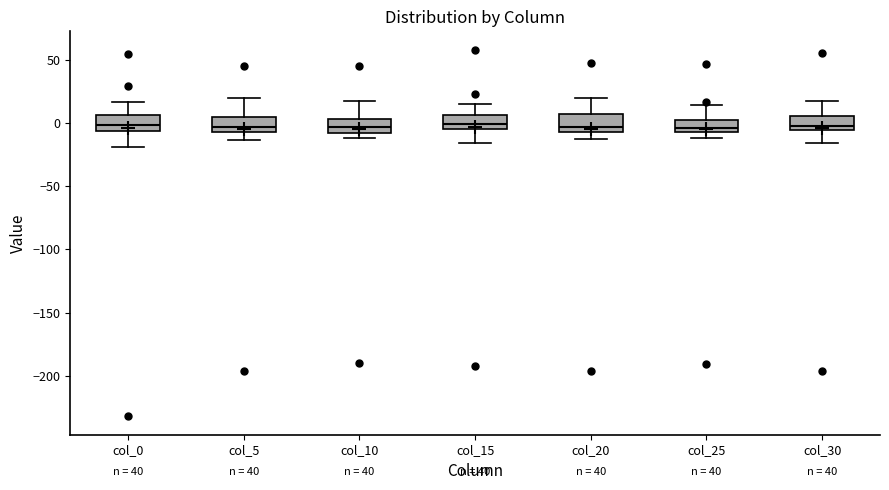

Where is the upper edge of the box for col_15 on the y-axis? The values are not printed on the chart, so give them approximately, as read against the axis.

5